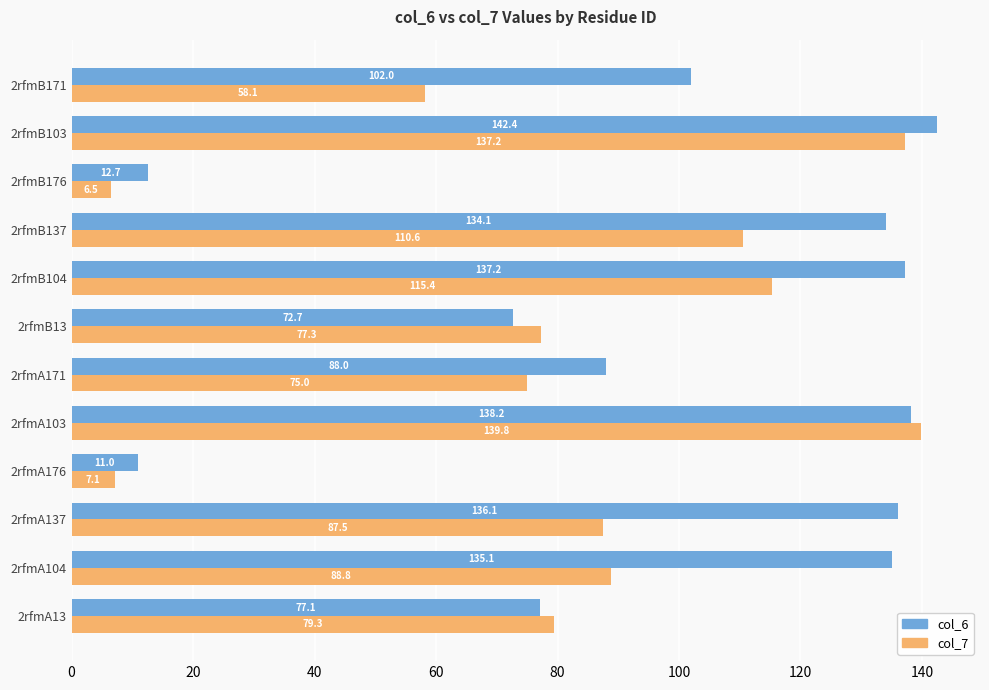

What value does the col_7 series have at 2rfmA176?

7.1